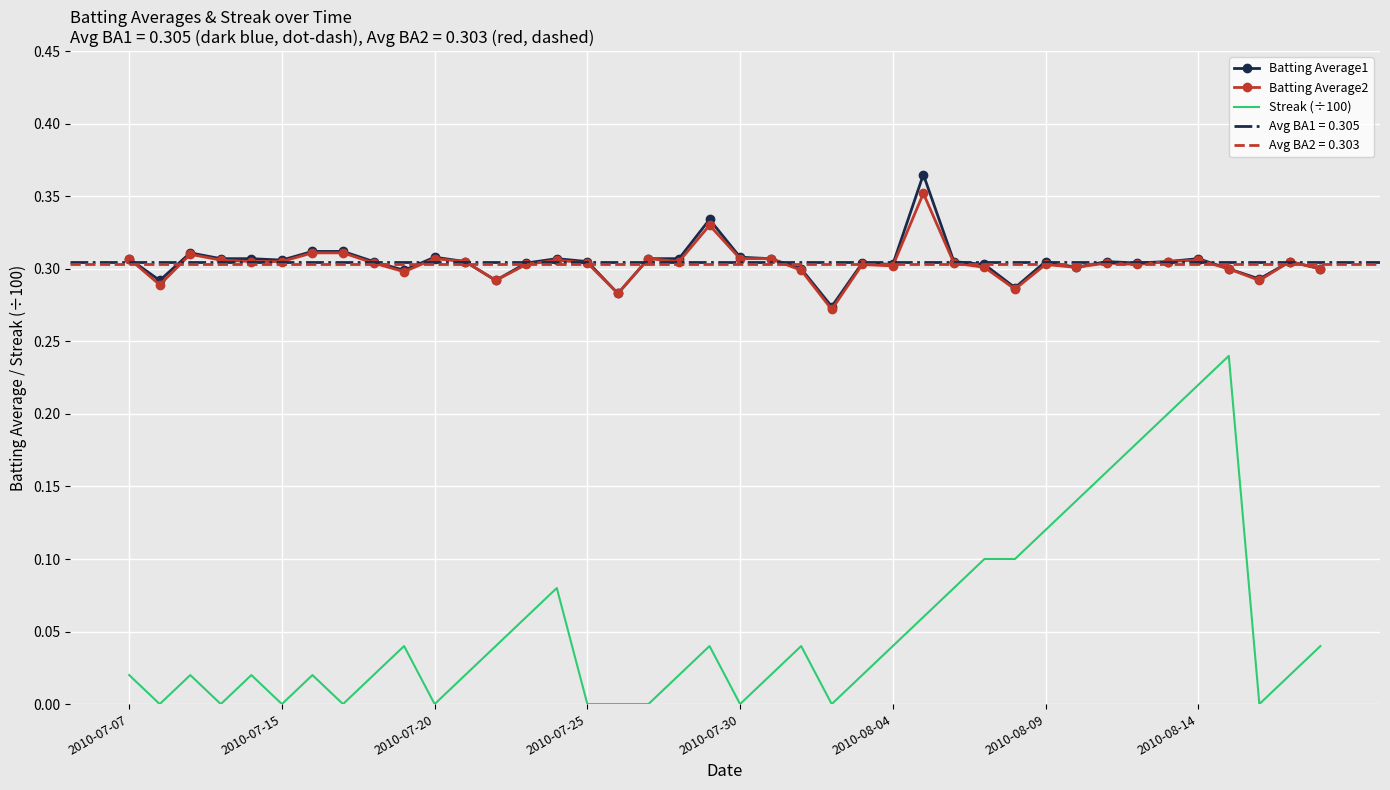

What is the maximum value shown in the chart?

0.4